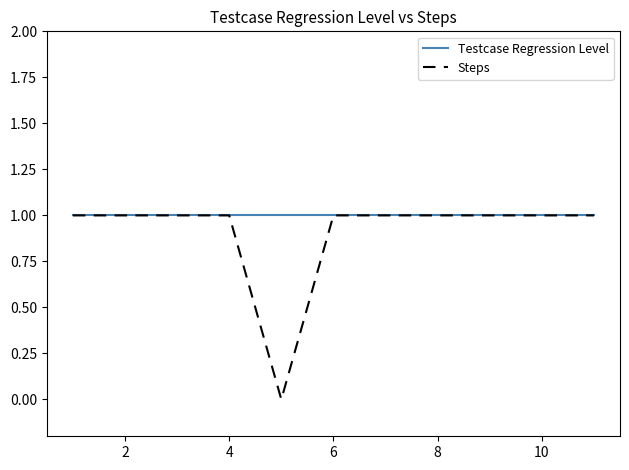

Which series has the largest total across all categories?

Testcase Regression Level